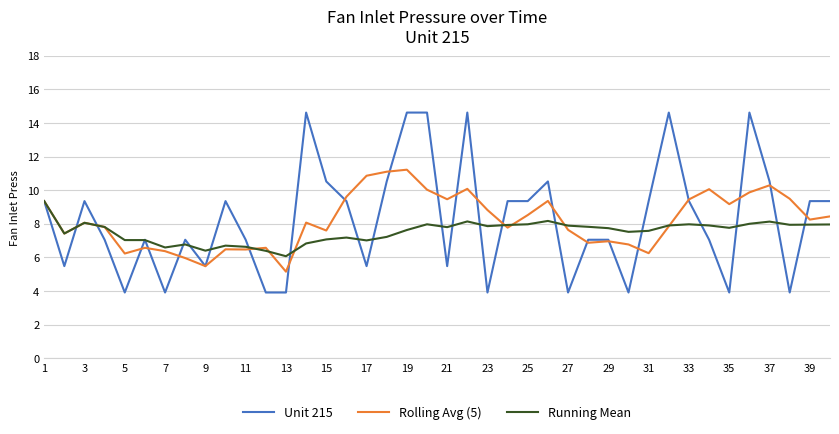

Which series has the widest spread of values?

Unit 215